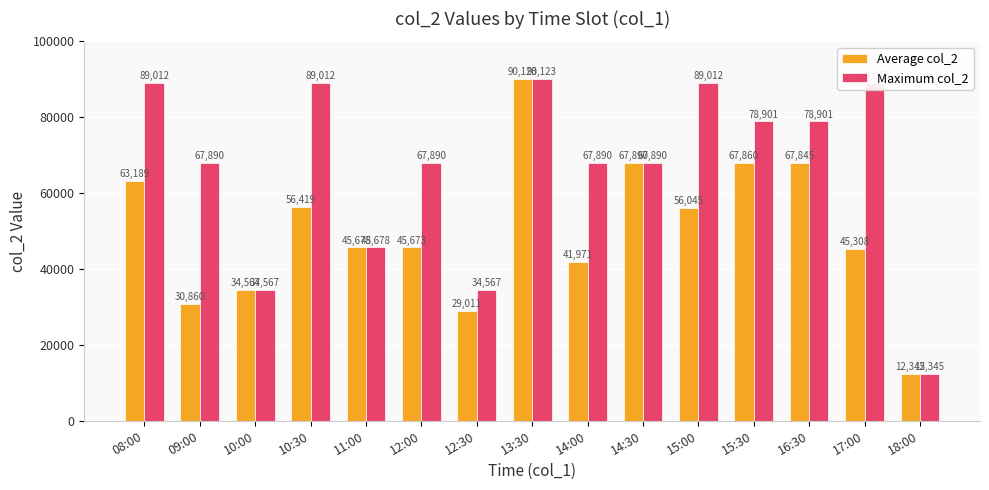

Which series has the largest total across all categories?

Maximum col_2